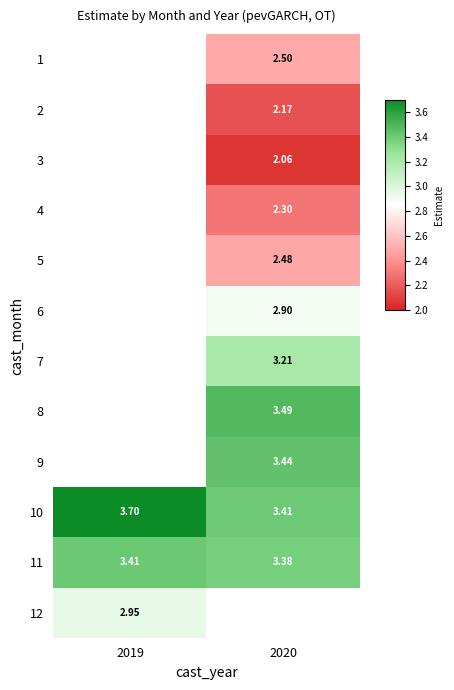

Count the number of categories in the chart.

2